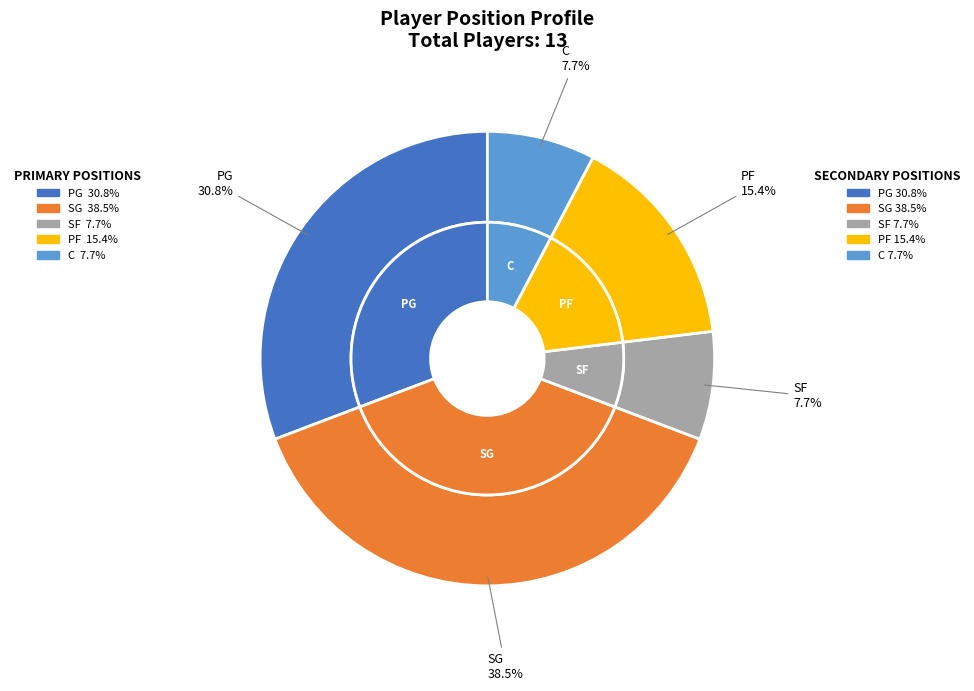

To the nearest percent, what is the average slice percentage?

20%